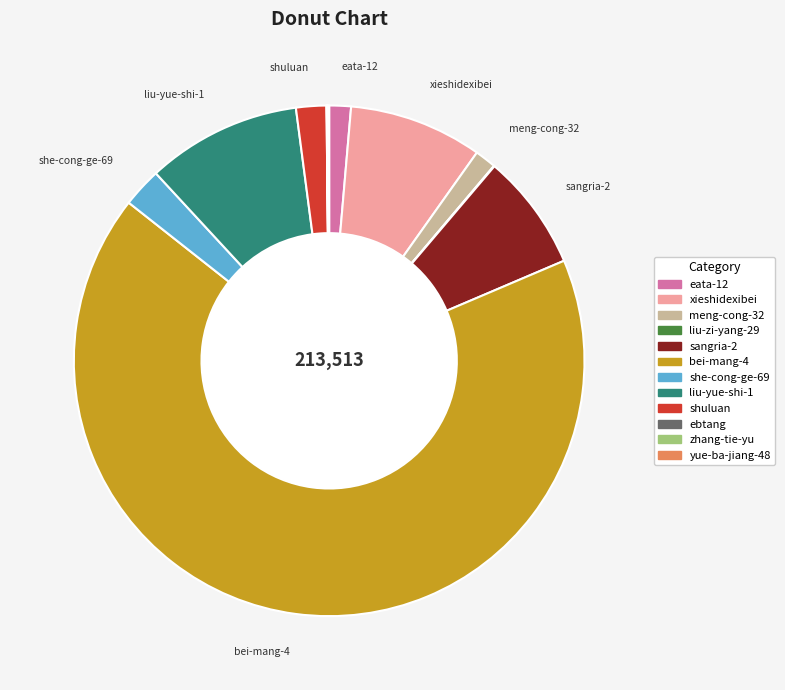

Which slice is the largest?

bei-mang-4